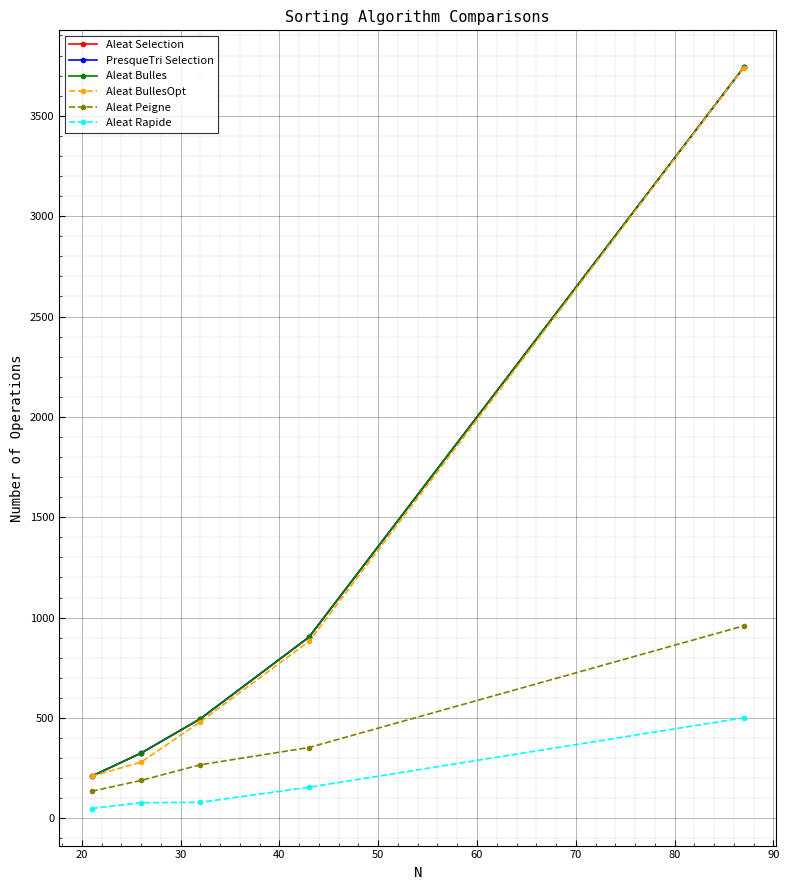

Does the chart have visible grid lines?

Yes